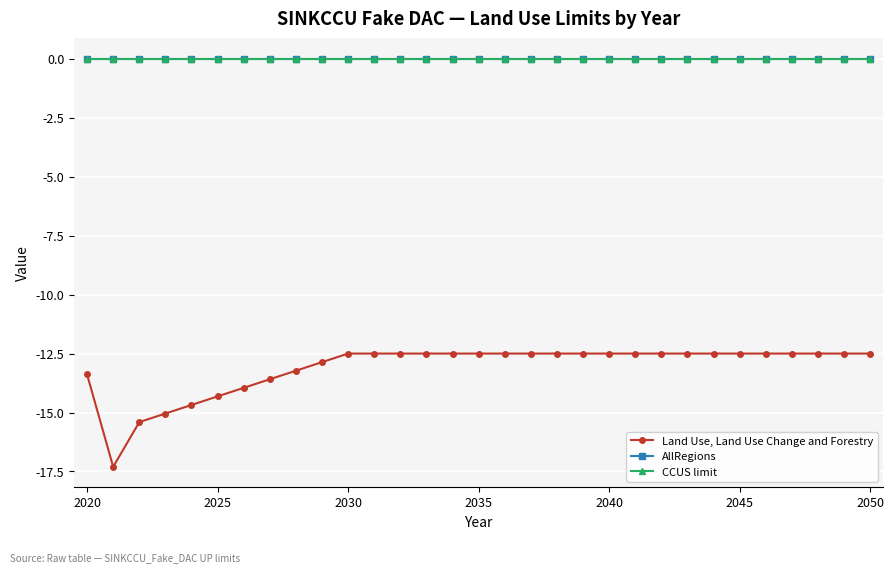

Does the chart have visible grid lines?

Yes